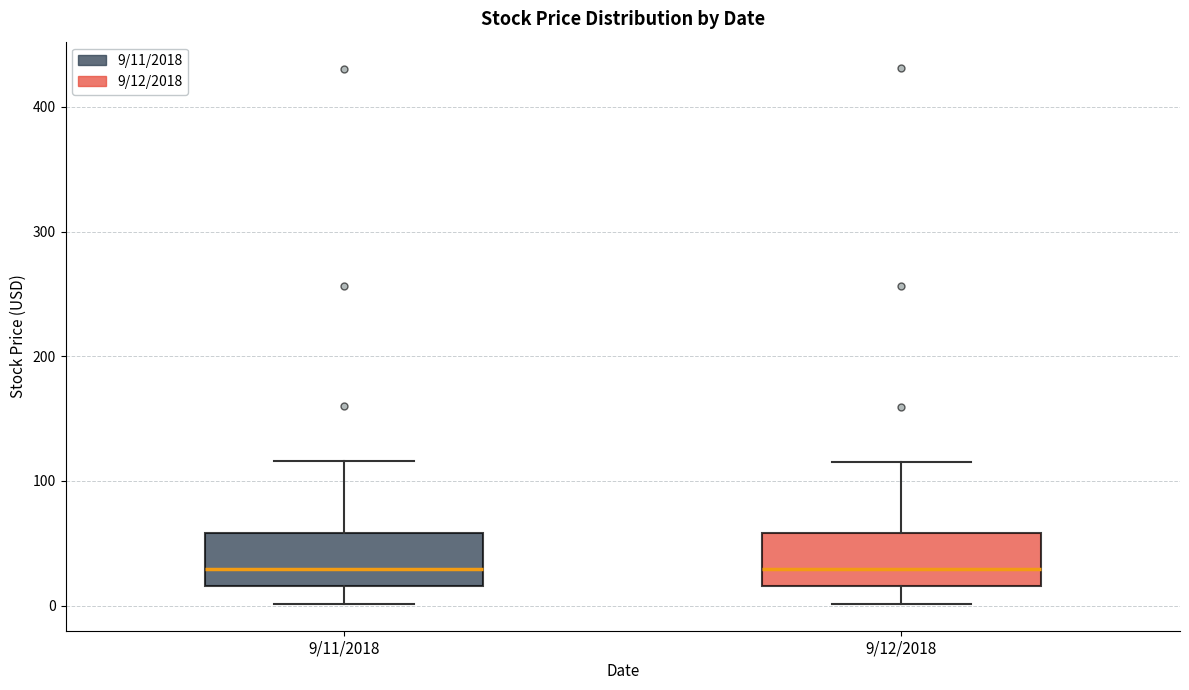

Reading left to right, read every box against the y-axis: the position of its median line, the range the box covers, and the ends of its whiskers. The values are not printed on the chart, so give them approximately, as read against the axis.

9/11/2018: median 30, box 20 to 60, whiskers 0 to 120
9/12/2018: median 30, box 20 to 60, whiskers 0 to 120